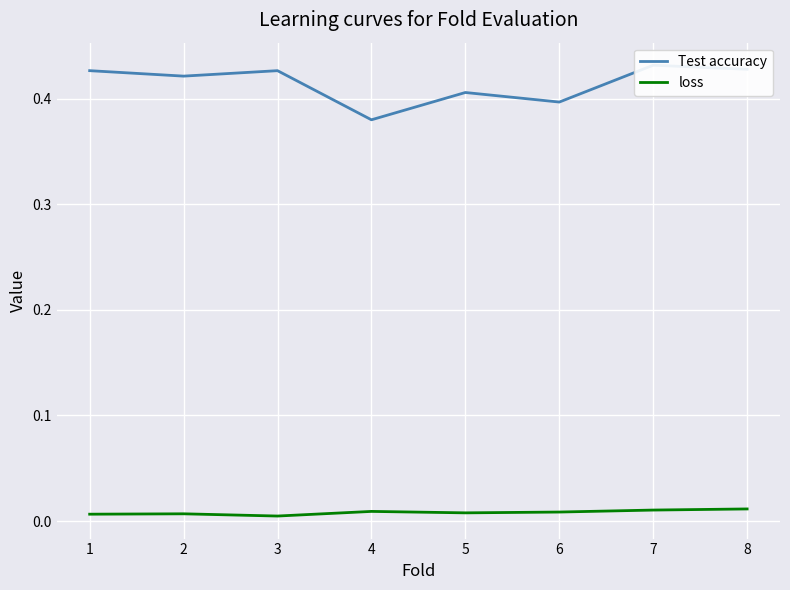

Is the value of Test accuracy at 8 greater than the value of loss at 4?

Yes